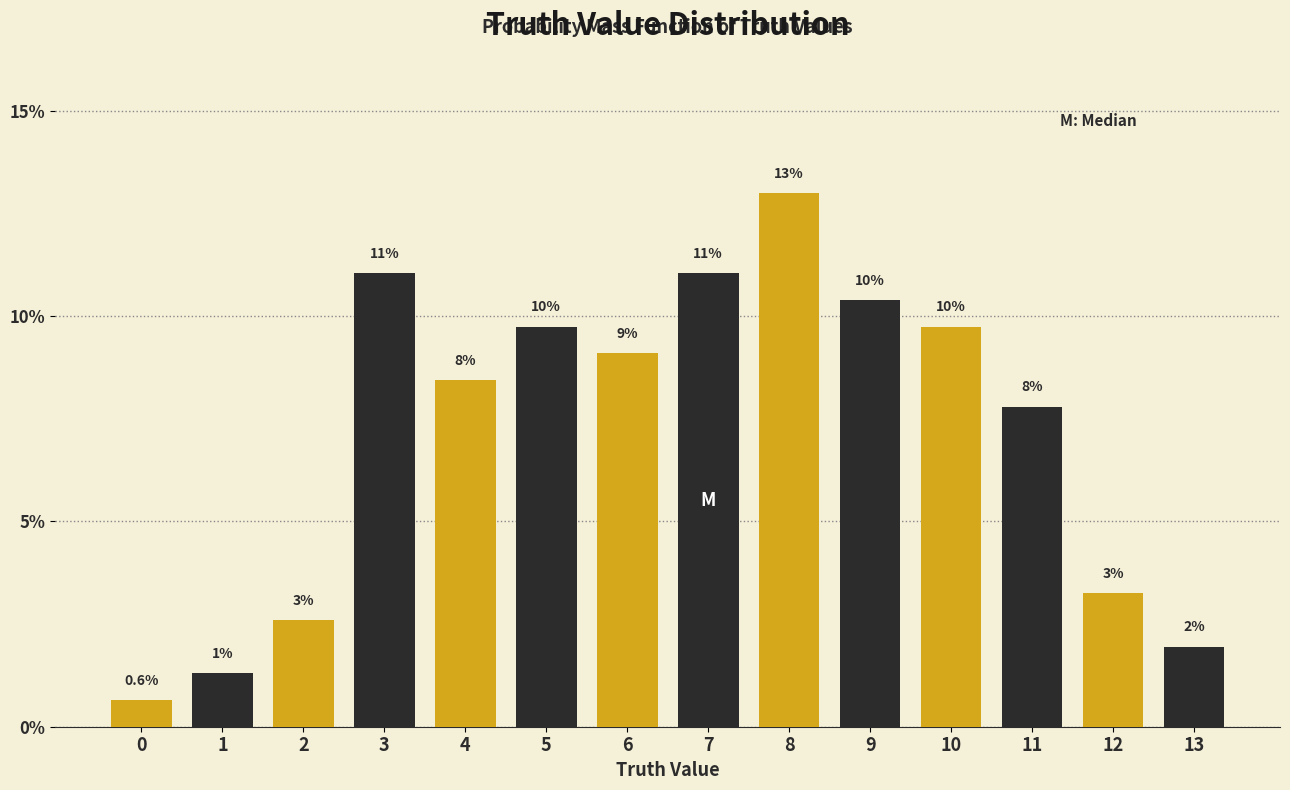

Are the bars horizontal?

No